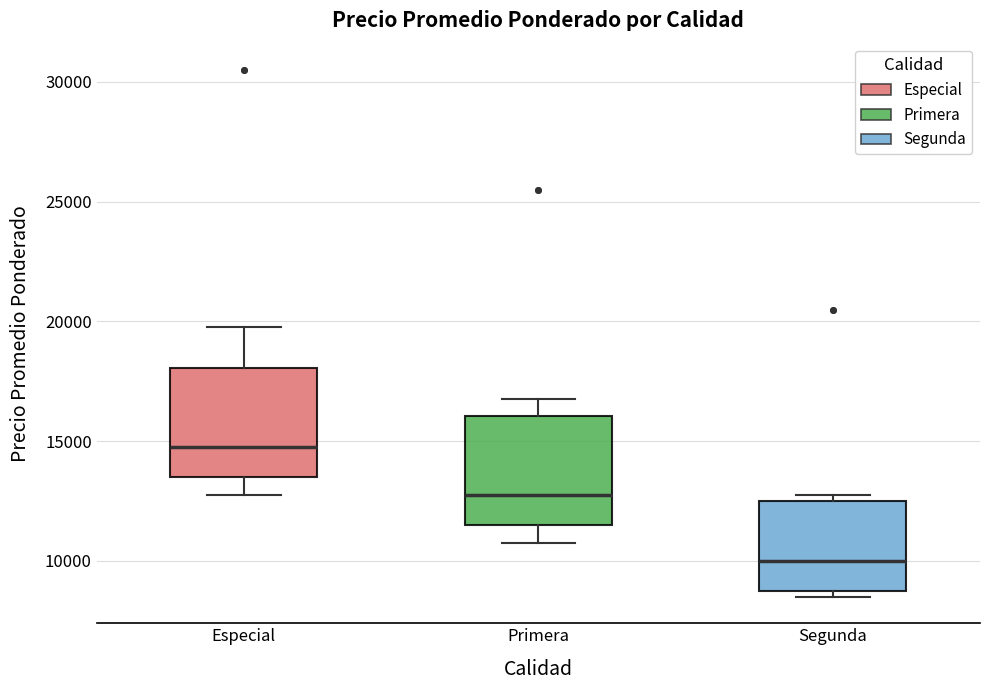

Which box's median line is the lowest?

Segunda